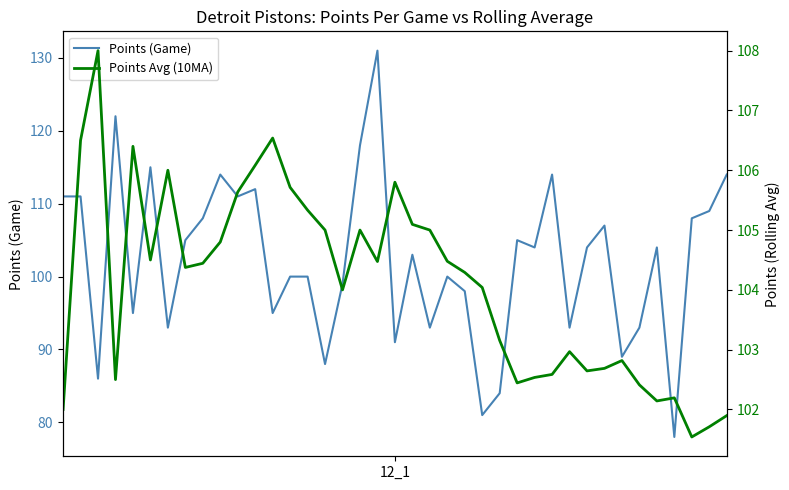

In Points (Game), how many points are lower than both neighbors (excluding endpoints)?

13